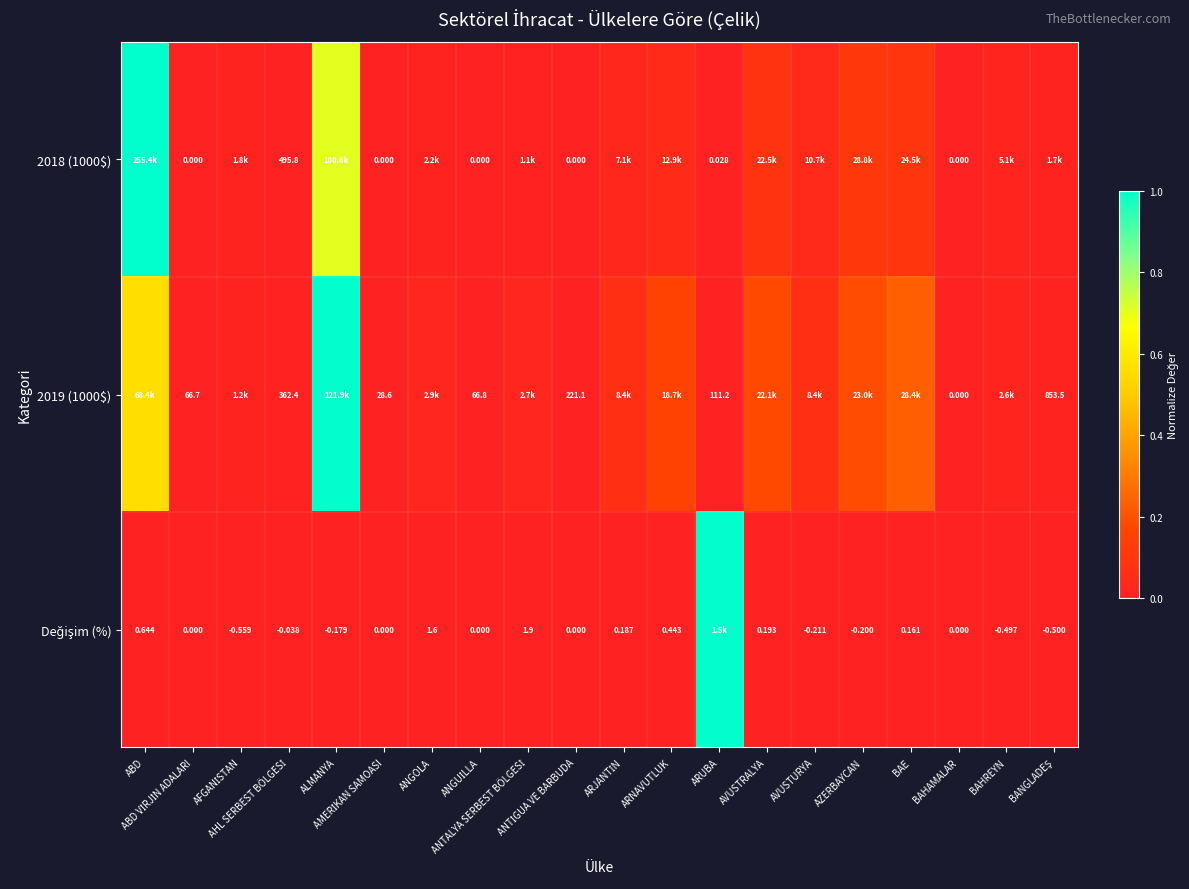

The 2018 (1000$) series shows 0.0 at BANGLADEŞ. True or false?

False